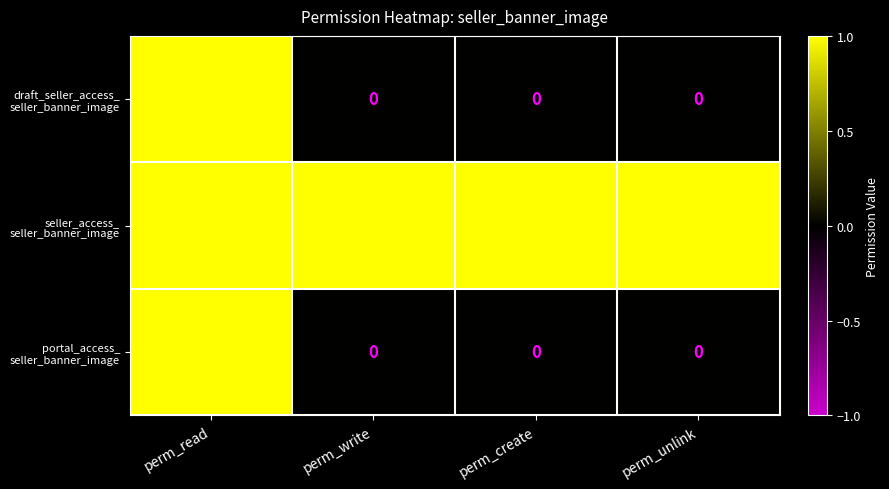

What is the total value across all series at perm_read?

3